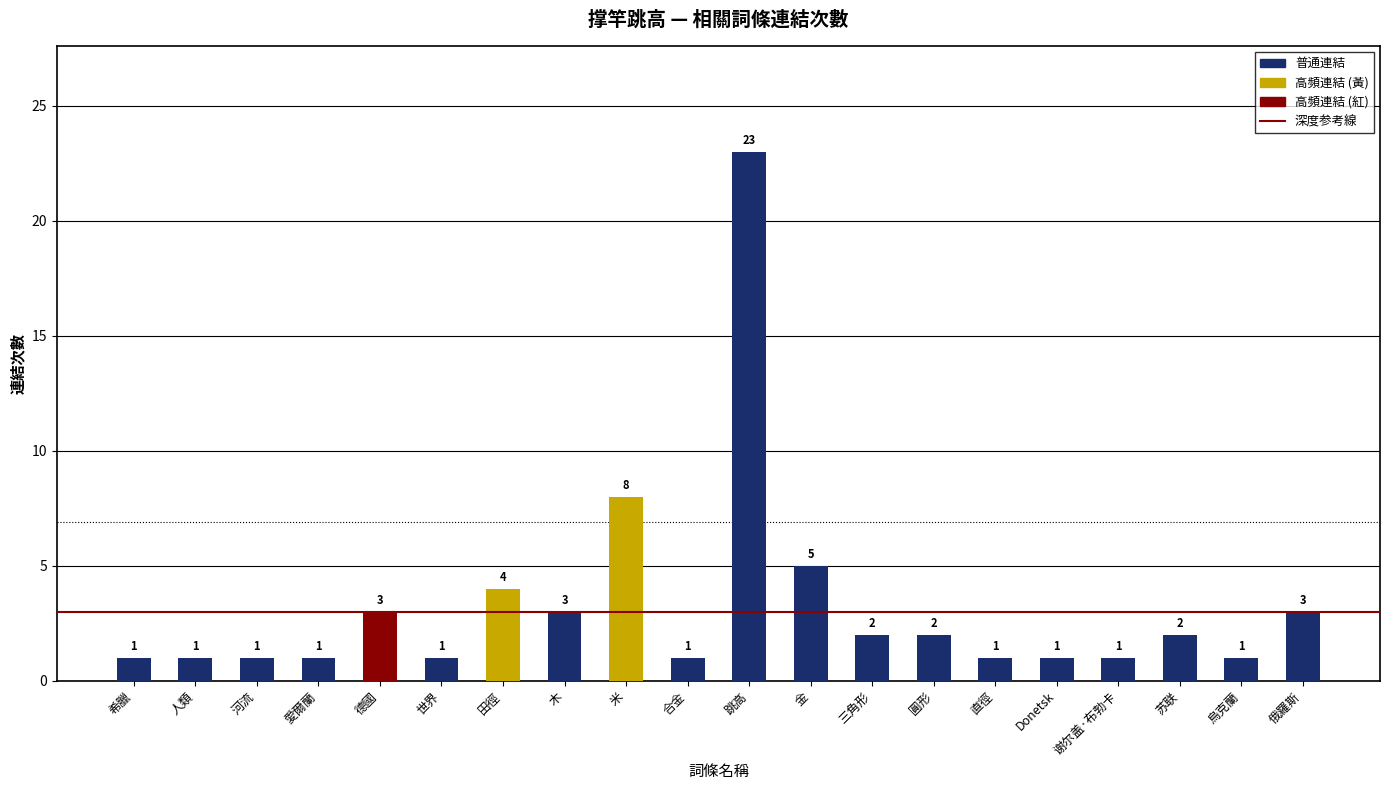

Which label corresponds to the largest value in the chart?

跳高